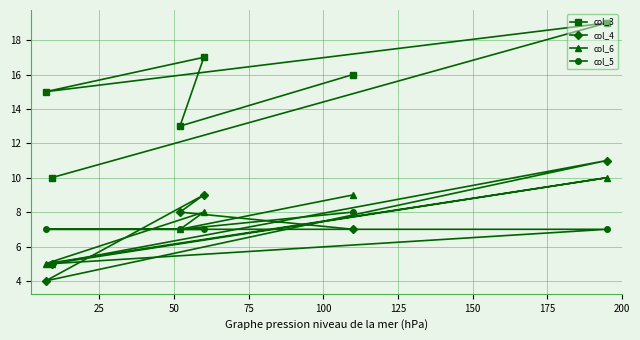

Which series changed the most between 0 and 25?

col_3